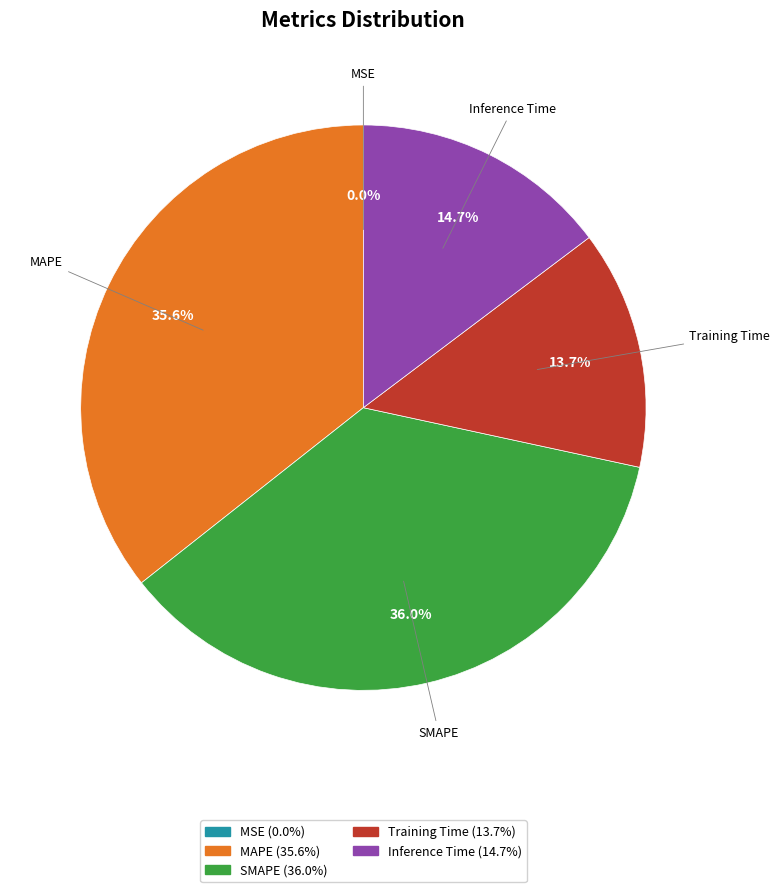

Is it true that SMAPE is 47% of the pie?

False